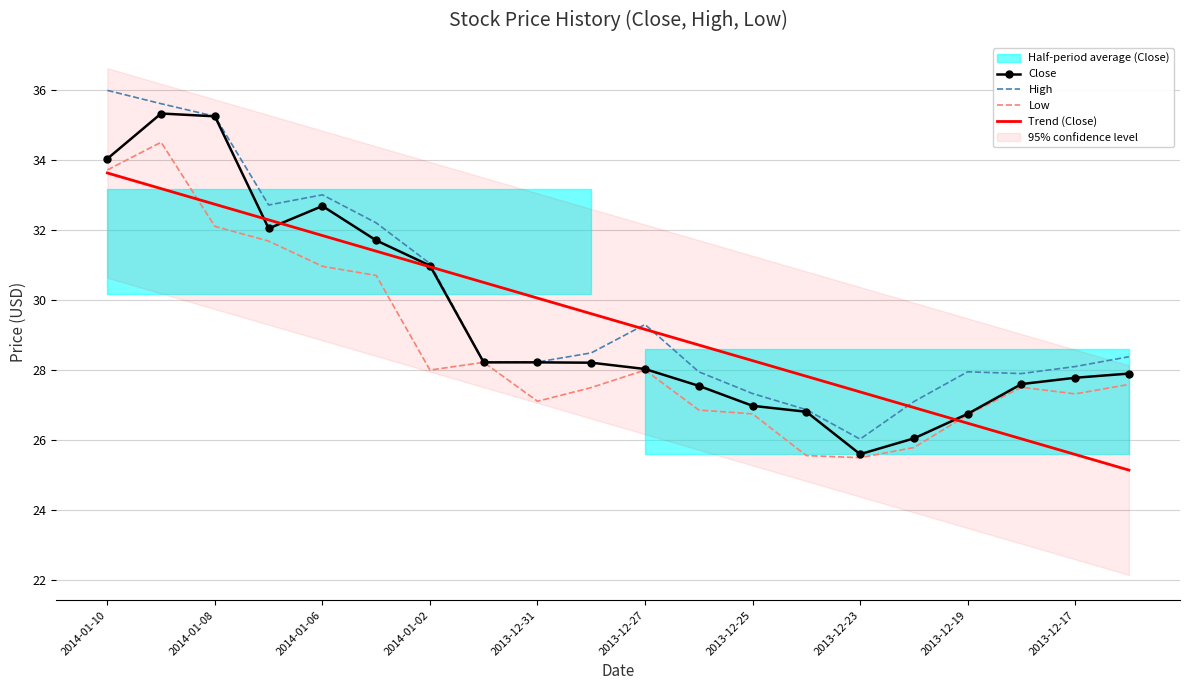

True or false: High and Close intersect in this chart.

False